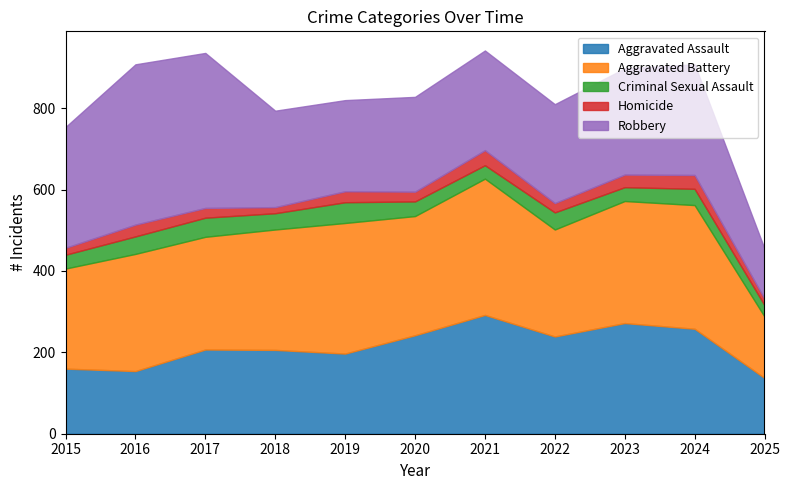

What is the difference between the maximum and minimum values in the Robbery series?

271